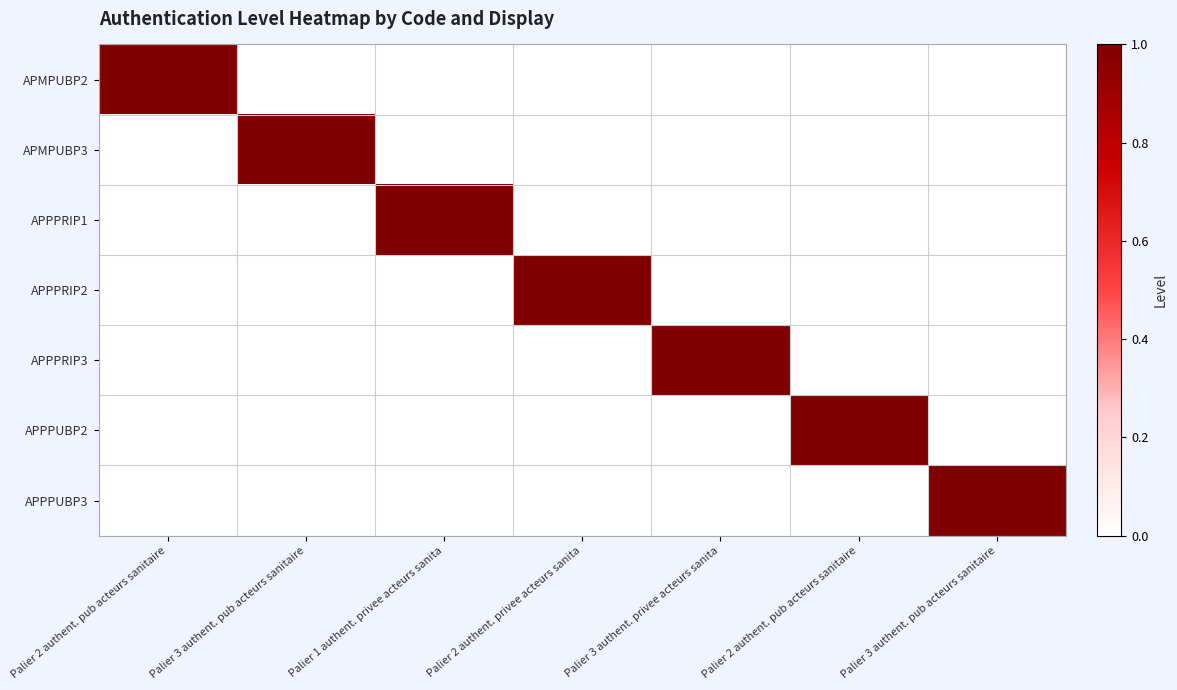

The value of APPPRIP1 at Palier 2 authent. pub acteurs sanitaire is 0. True or false?

True